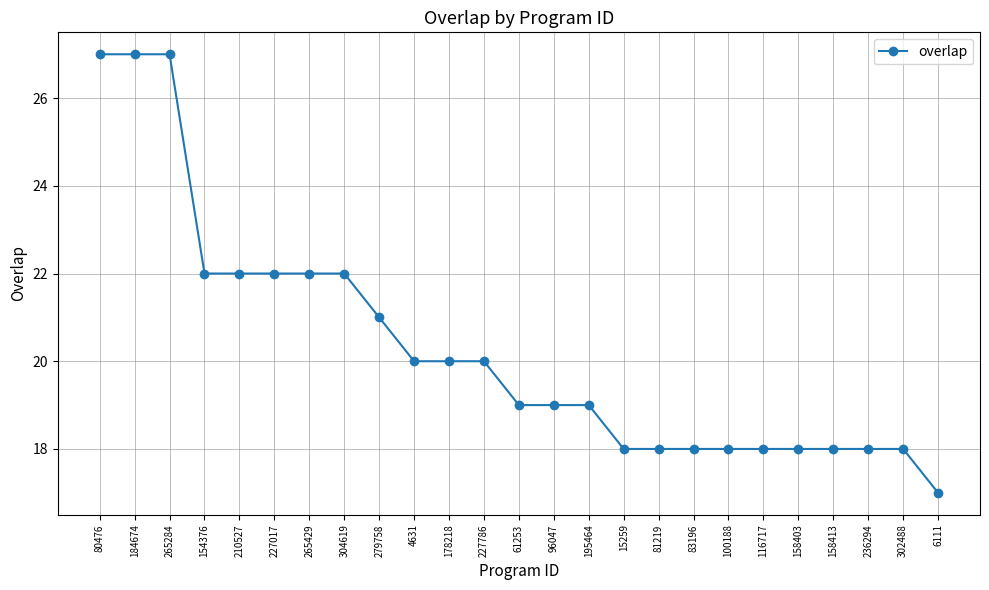

How many lines are shown in the chart?

1